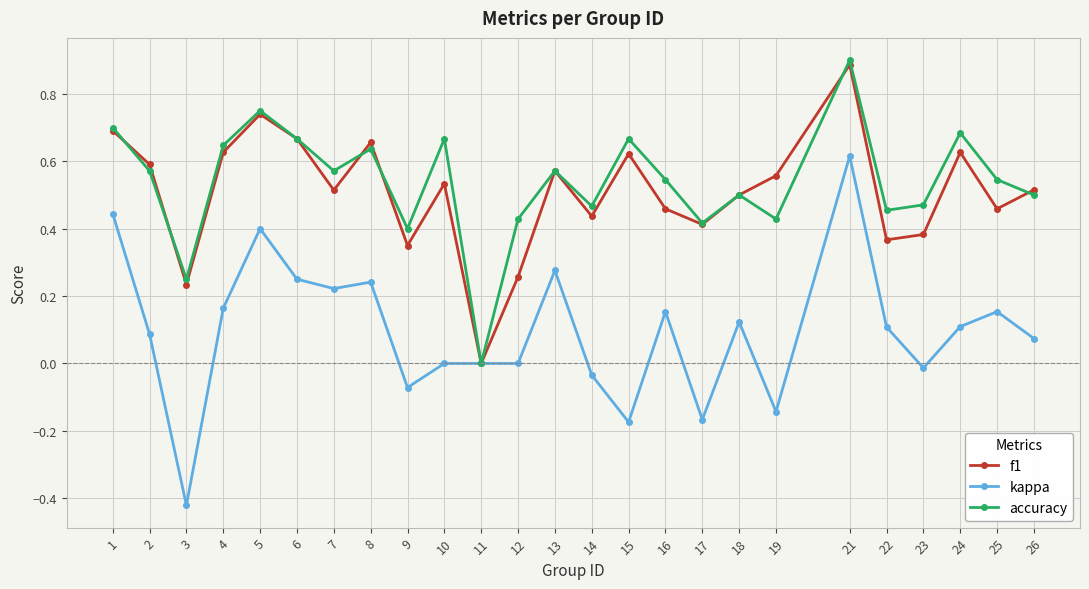

True or false: accuracy and f1 cross at least once.

True